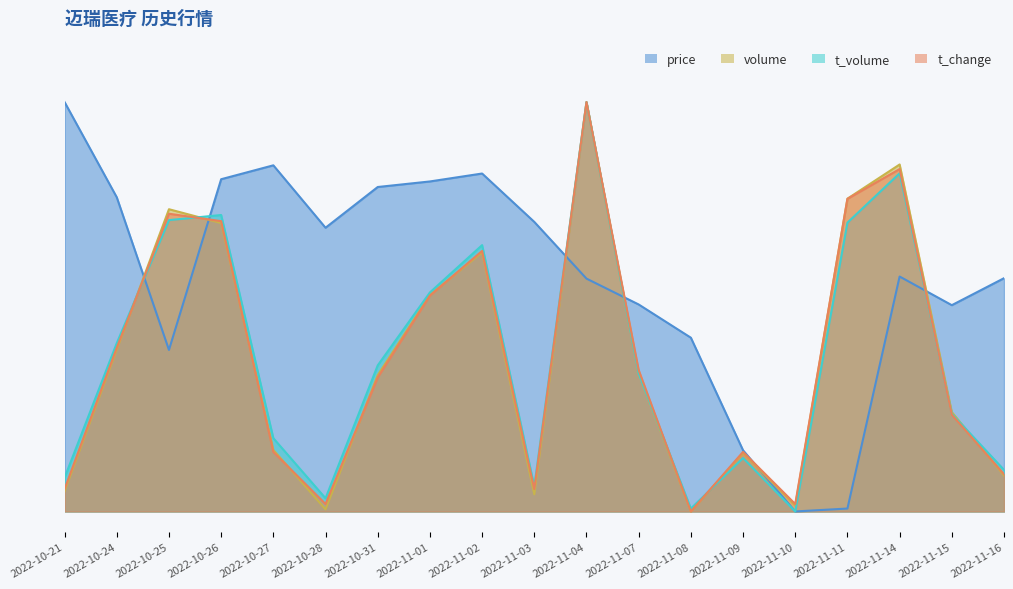

How many lines are shown in the chart?

4